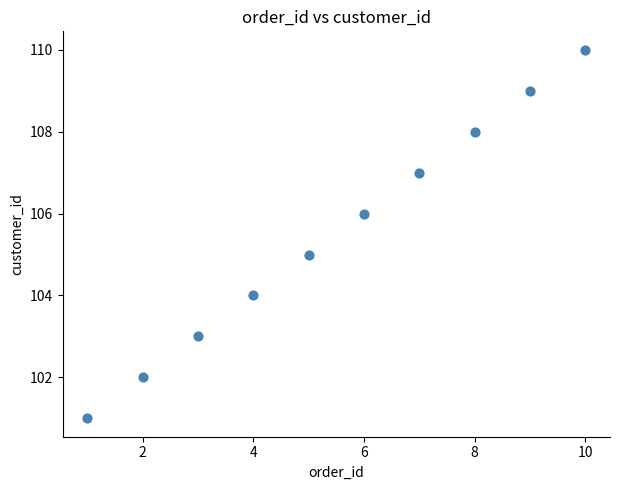

What is the range of X values (max minus min)?

9